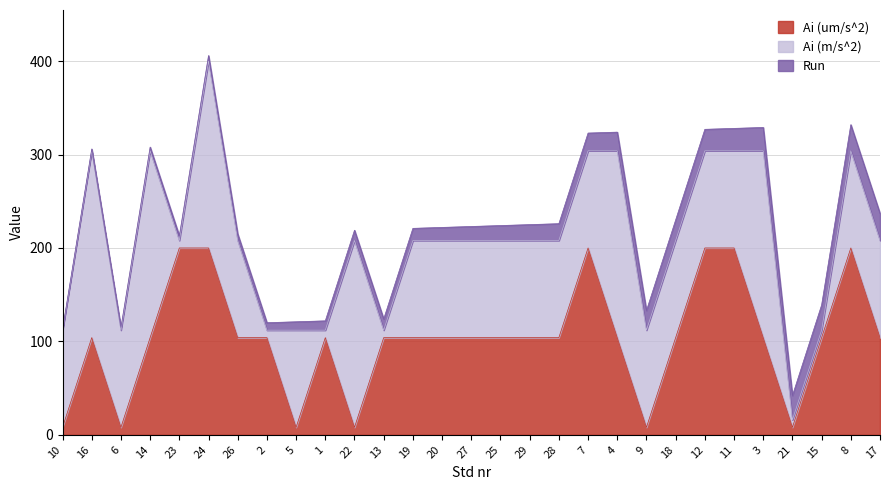

What is the label of the 11th point from the left?

22